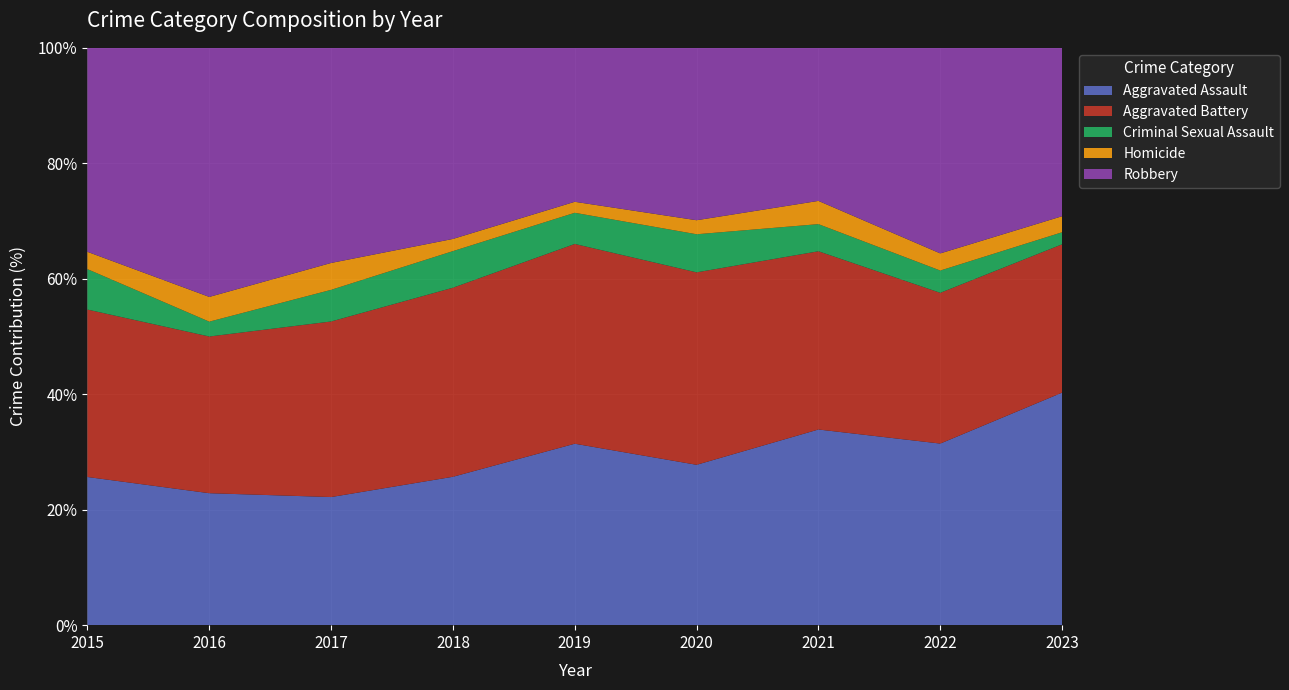

Reading right to left, extract all data points from this chart.

Aggravated Assault: 58	106	101	80	99	73	81	80	77
Aggravated Battery: 37	88	92	96	109	93	111	95	87
Criminal Sexual Assault: 3	13	14	19	17	18	20	9	21
Homicide: 4	10	12	7	6	6	17	15	9
Robbery: 42	120	79	86	84	94	136	151	106